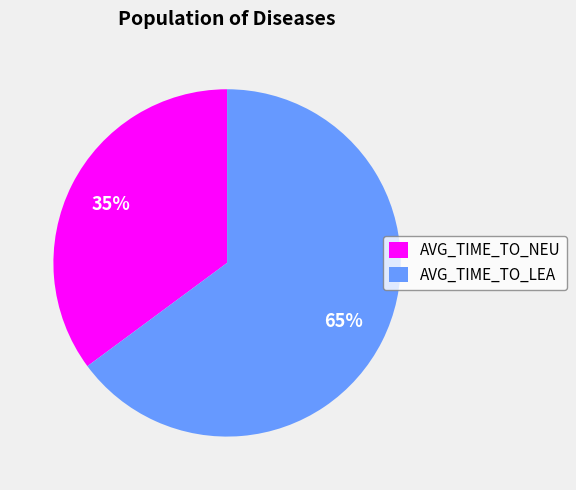

How many segments does this pie chart have?

2